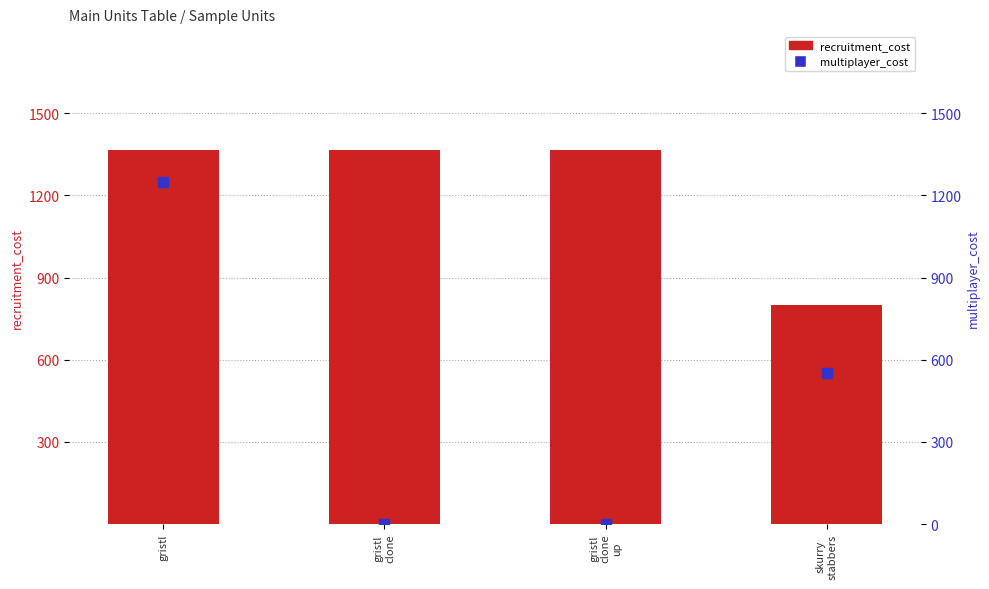

What is the total value across all series at gristl
clone?

1365